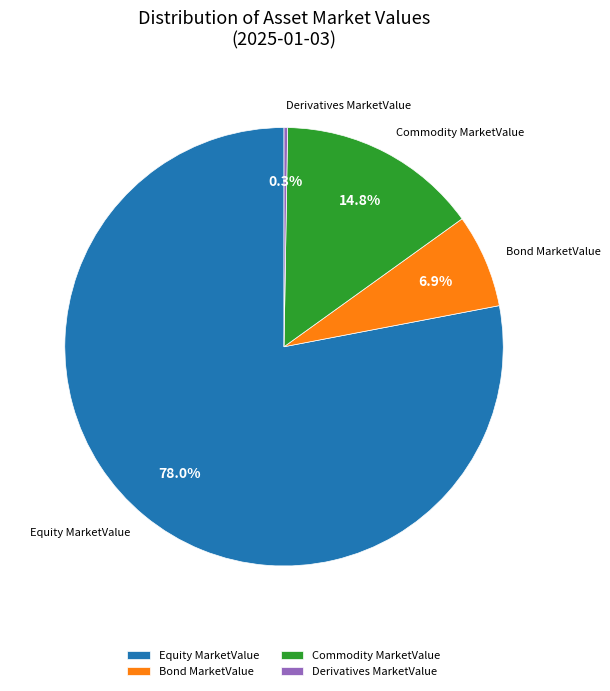

To the nearest percent, what is the difference between the Bond MarketValue and Commodity MarketValue slice percentages?

8%